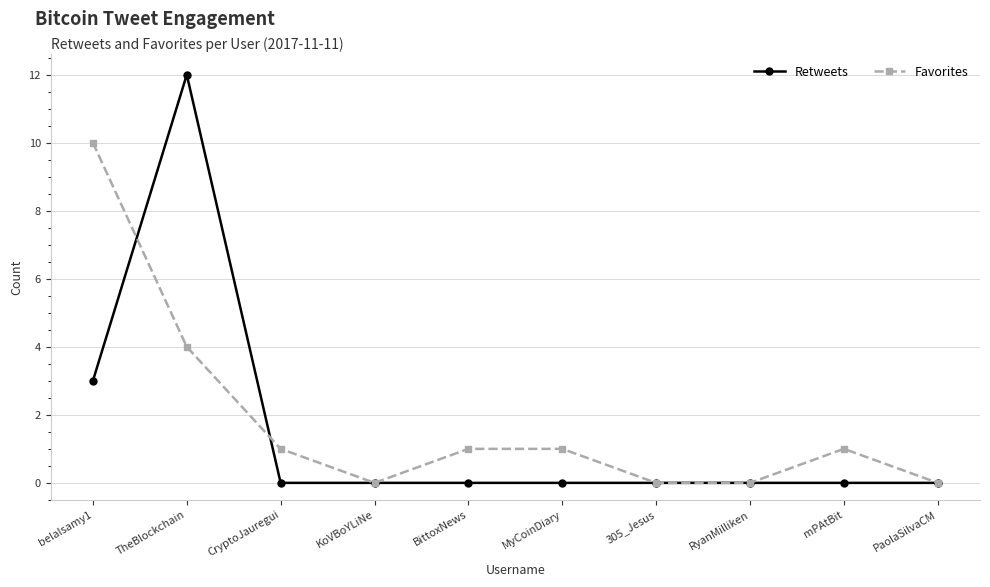

At which category is the sum across all series the highest?

TheBlockchain